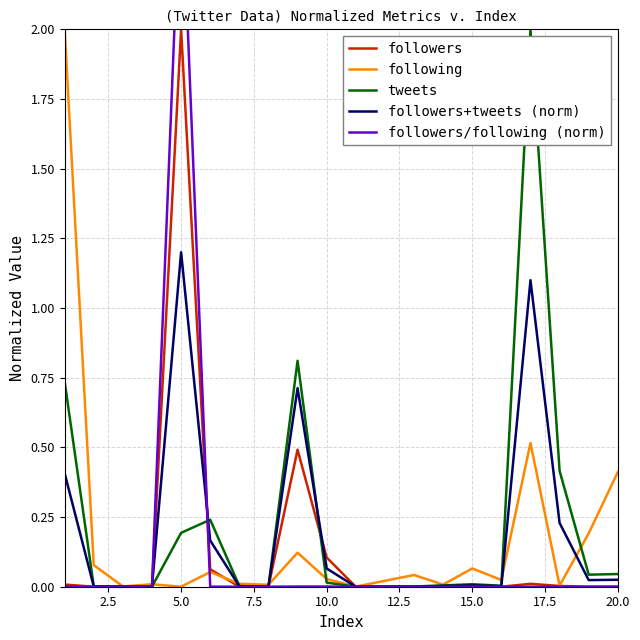

Which category has the highest value in the followers+tweets (norm) series?

5.0